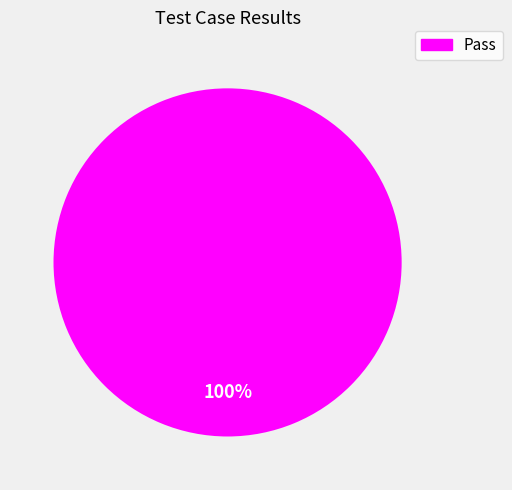

Does any single category account for the majority?

Yes